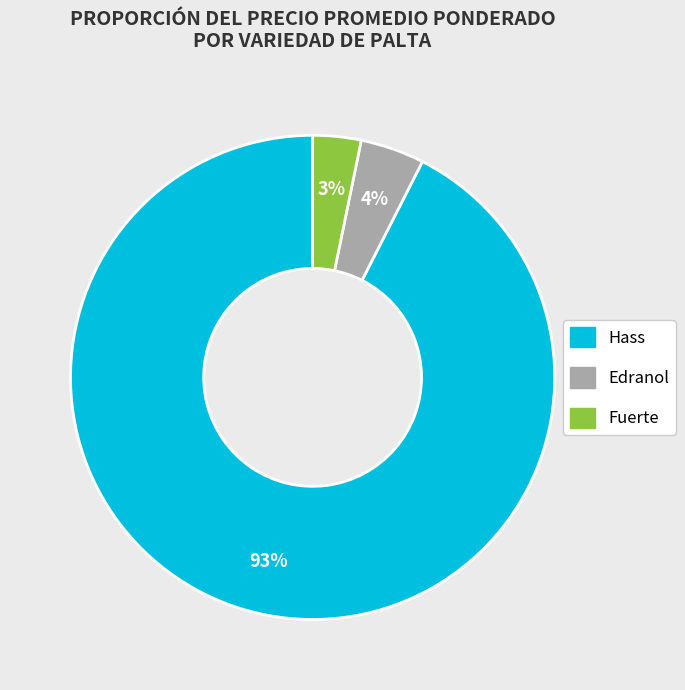

To the nearest percent, what is the average slice percentage?

33%